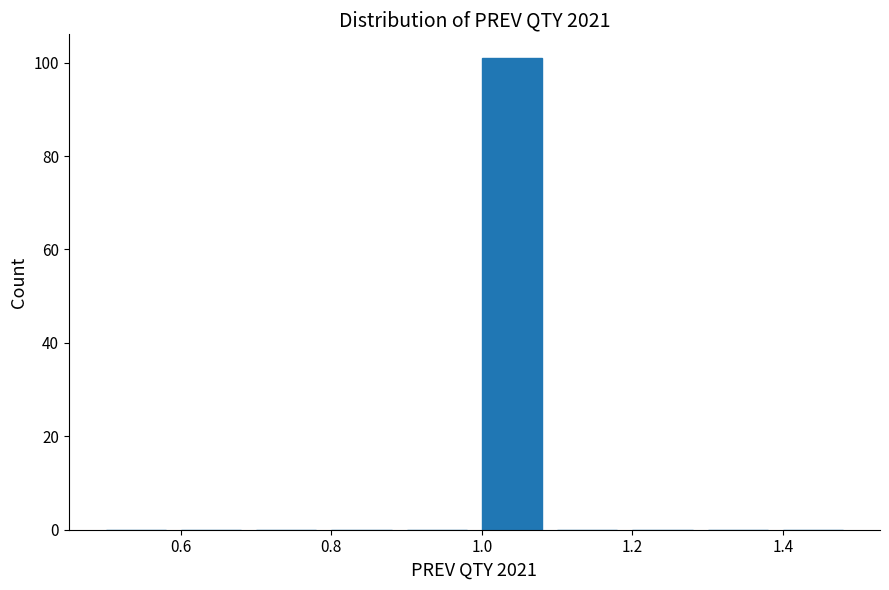

What is the height of the bar covering 1.0 to 1.1 on the x-axis? The values are not printed on the chart, so give them approximately, as read against the axis.

102